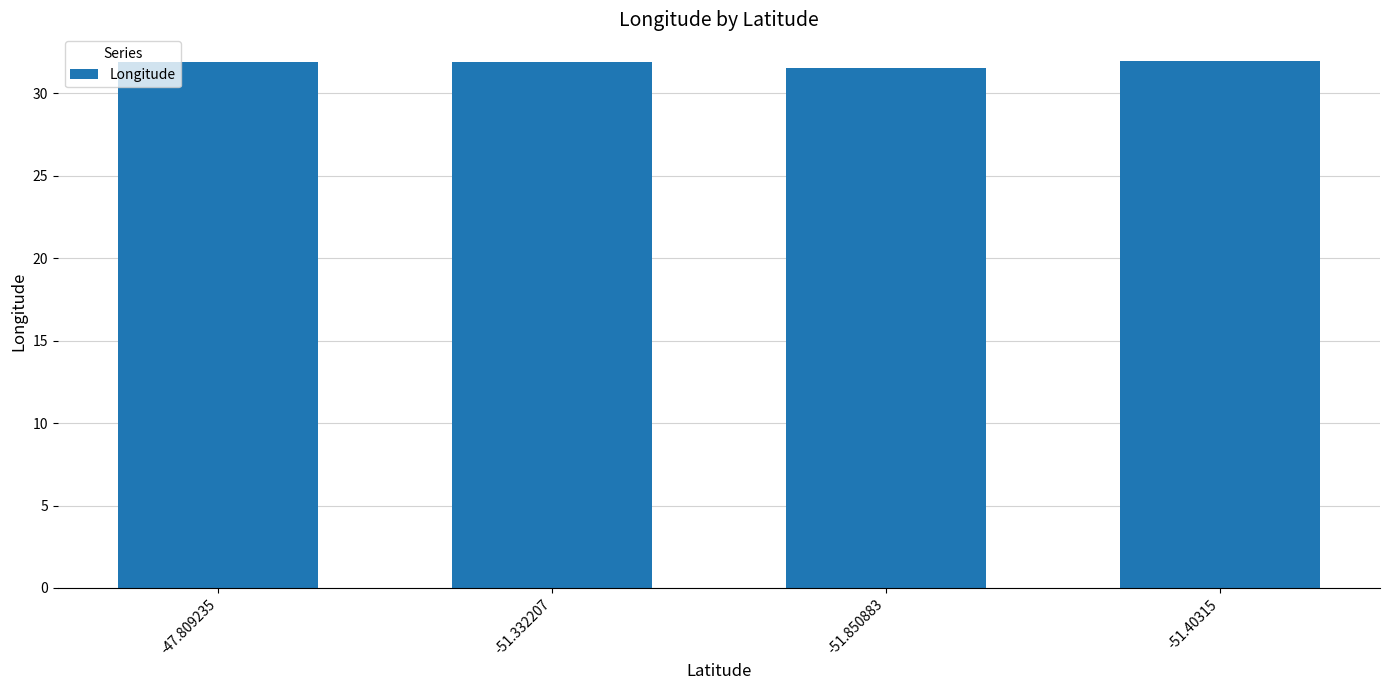

Approximately how many times larger is the value at -51.850883 compared to -51.40315?

1.0